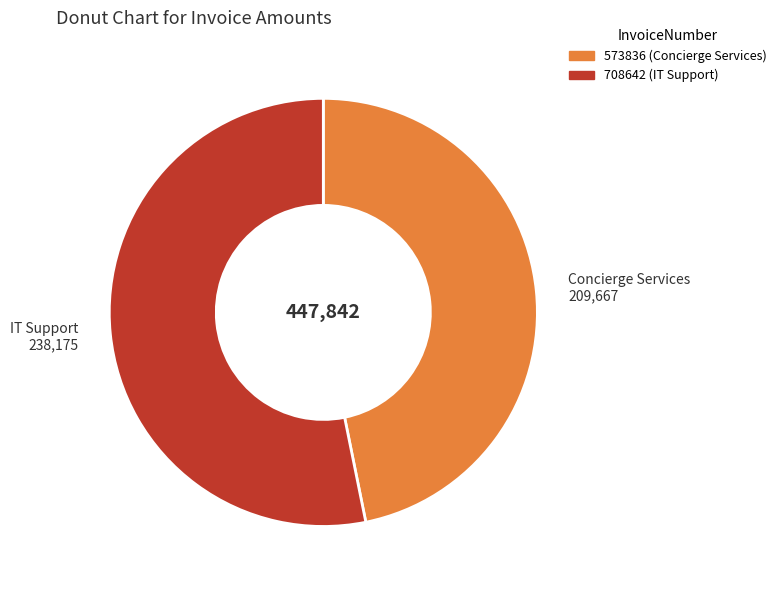

Between 573836 and 708642, which is larger?

708642